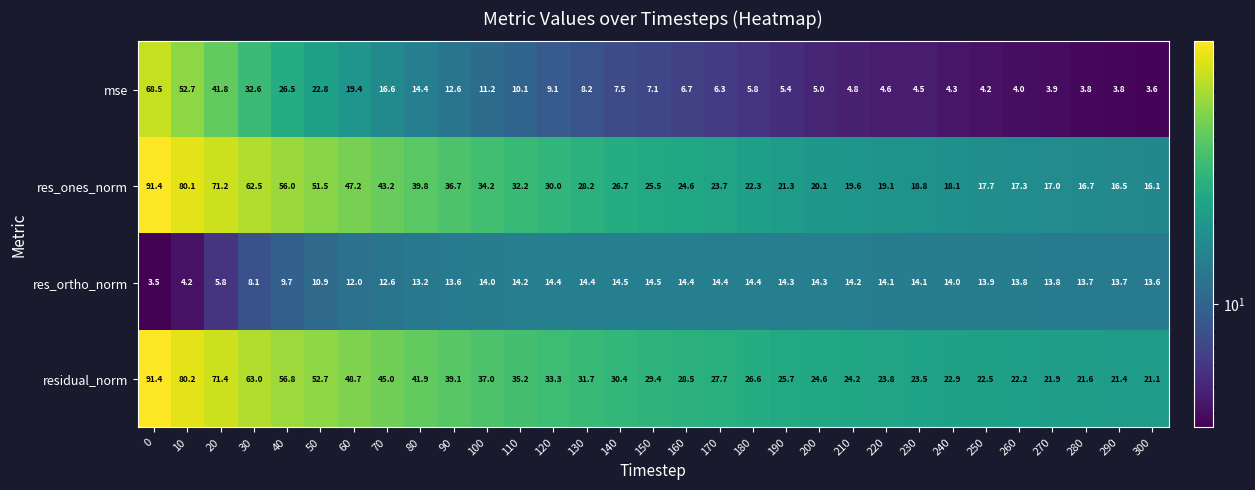

What is the difference between the highest and lowest values at 110?

25.1